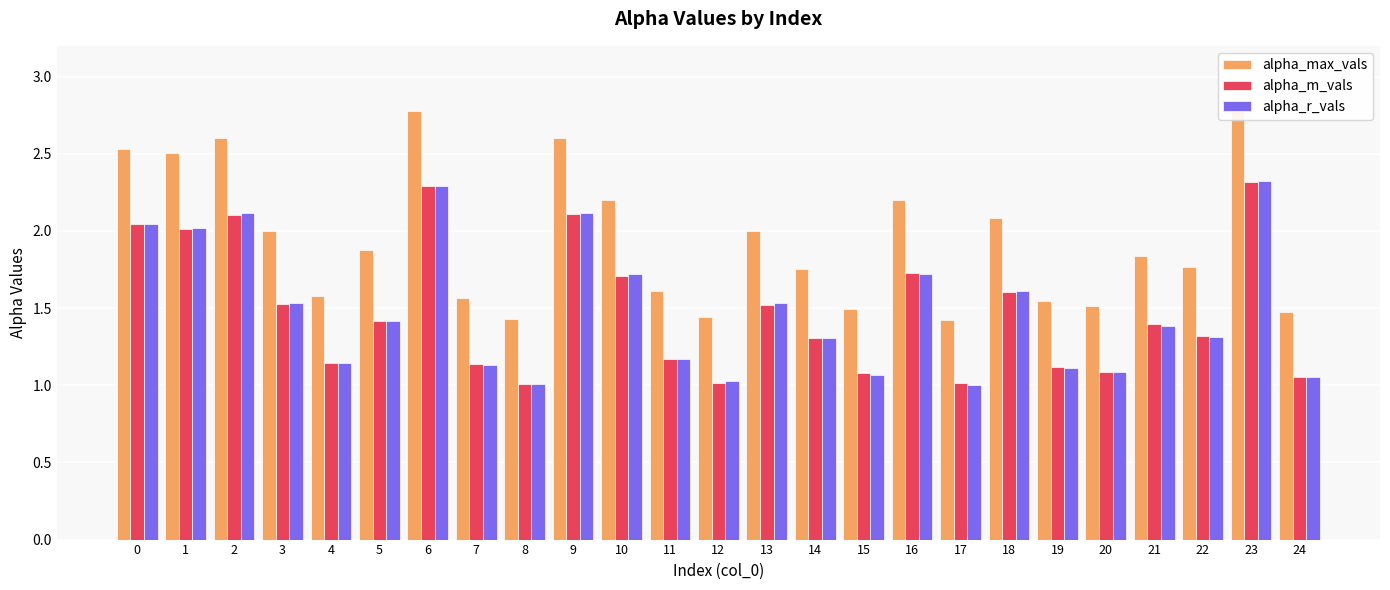

What is the difference between the second highest and second lowest values in the alpha_max_vals series?

1.4